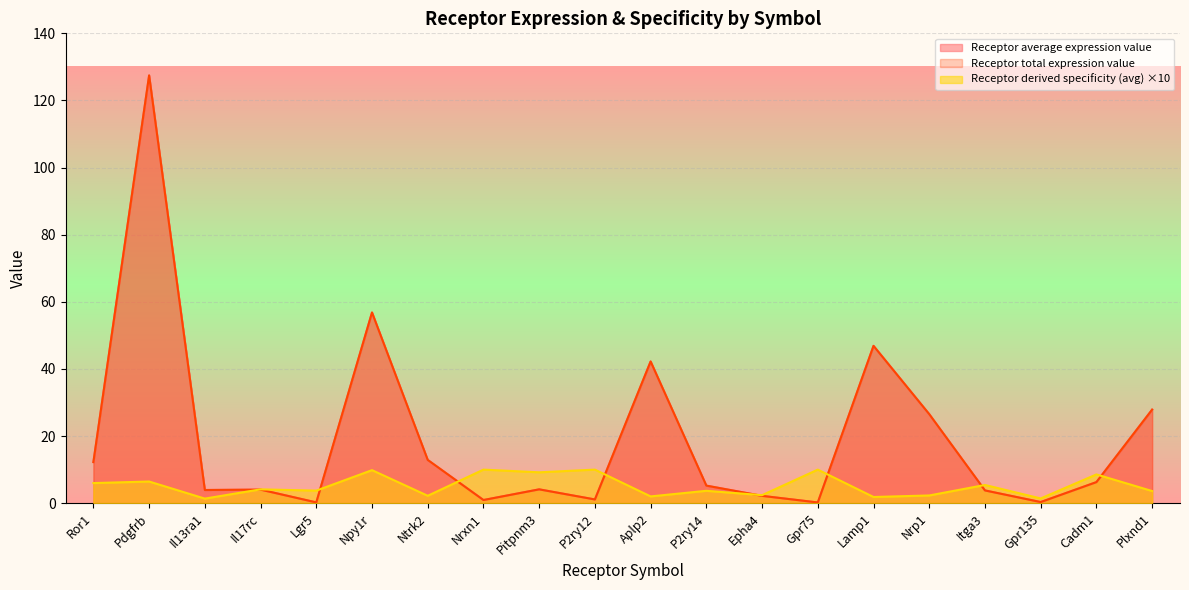

Where does the Receptor average expression value series first go above 5?

Ror1